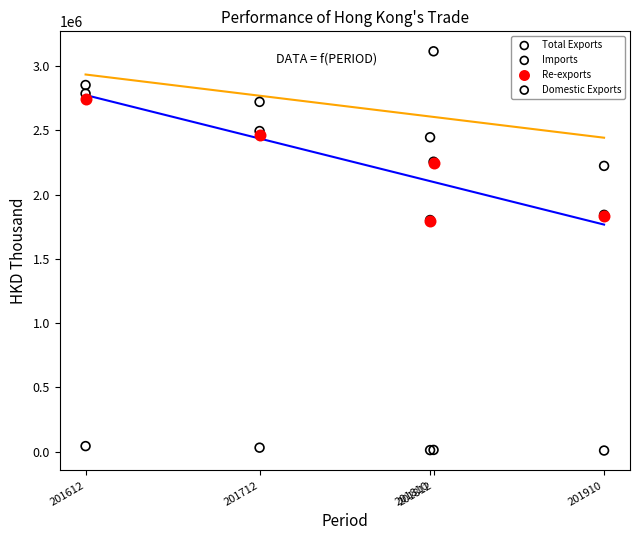

Which series has the largest Y range (max minus min)?

Total Exports